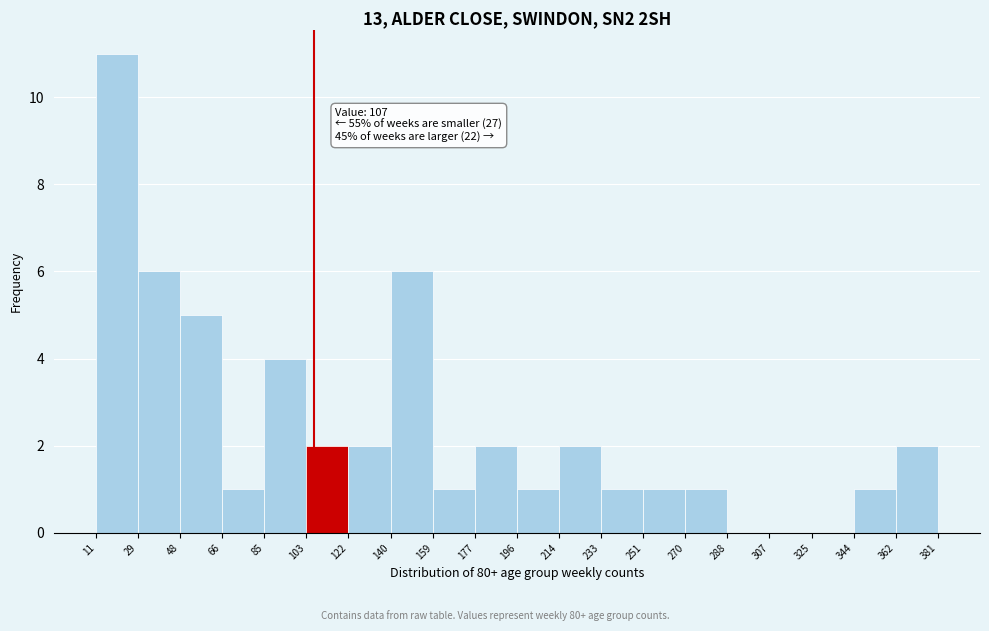

Which range on the x-axis has the tallest bar?

11 to 29